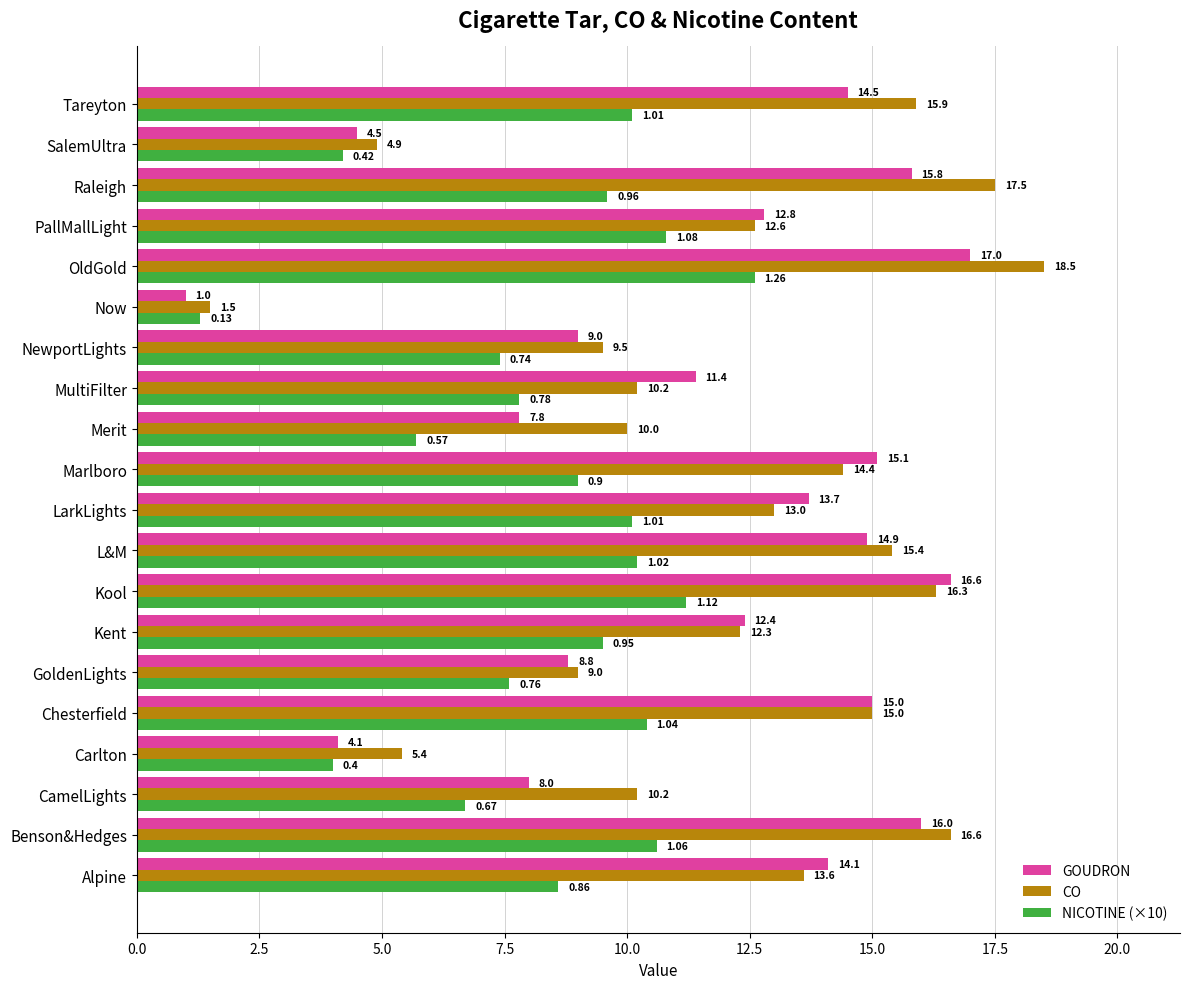

Where is CO nearest to the value 10?

Merit